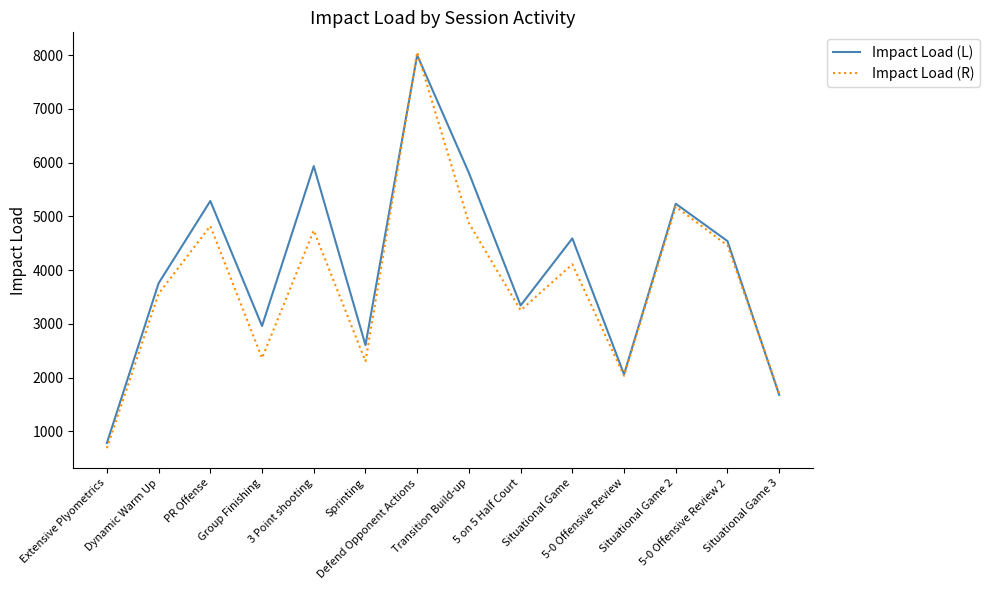

What is the difference between the maximum and minimum values in the Impact Load (L) series?

7215.2